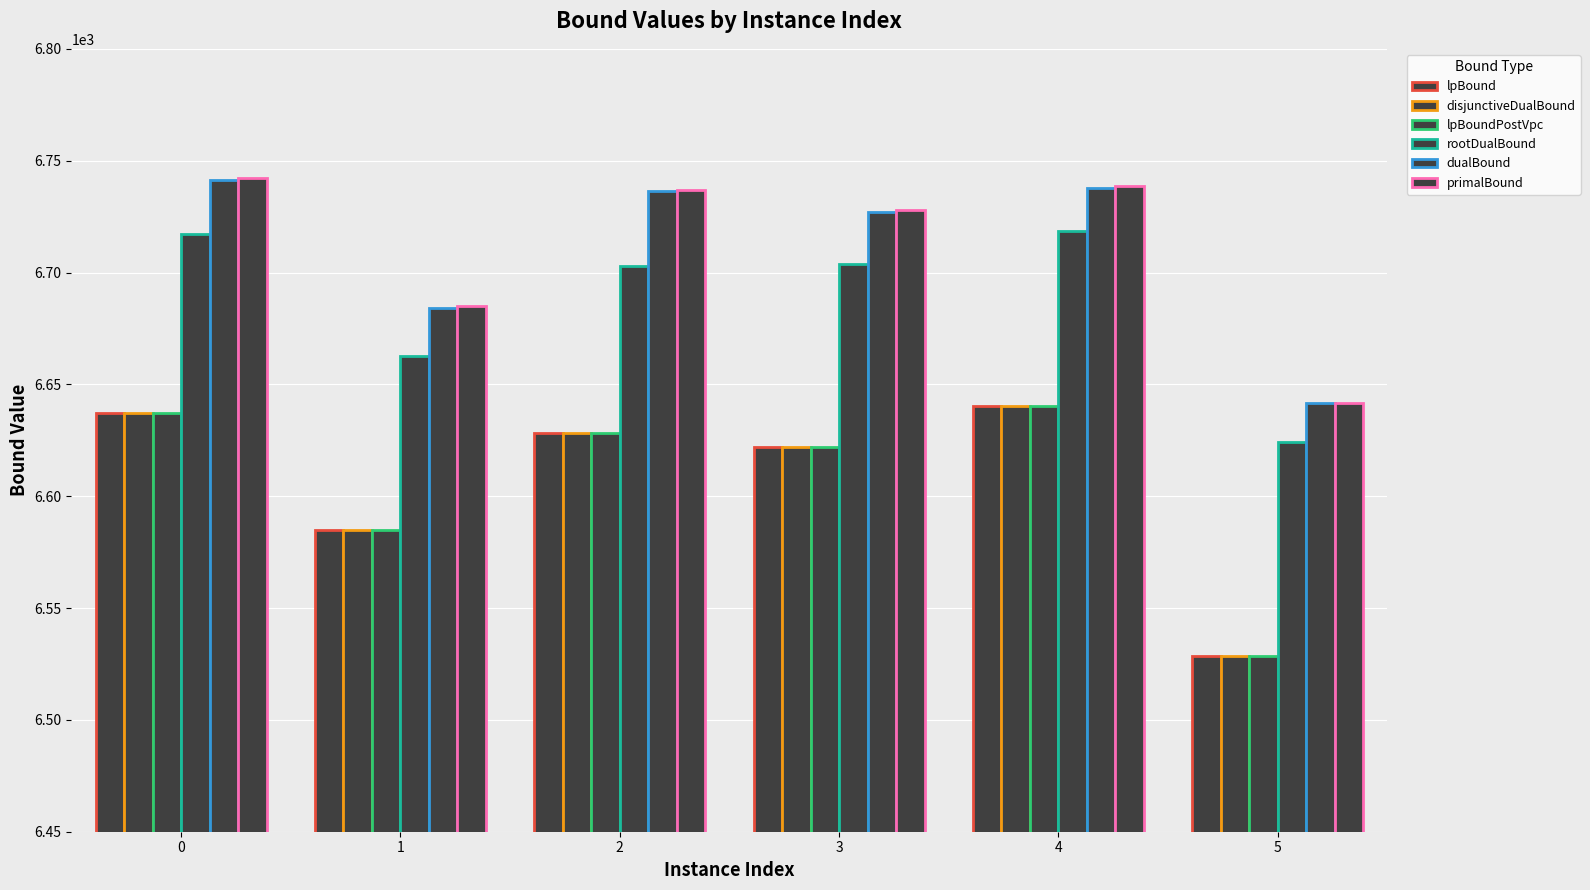

At which label does dualBound reach its minimum?

5